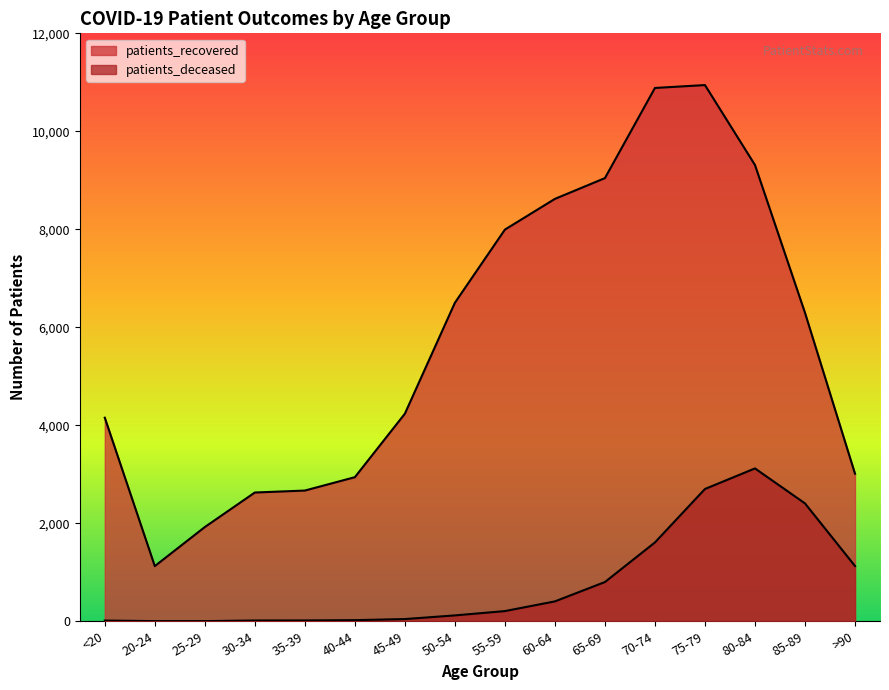

Reading right to left, transcribe all the data shown in this chart.

patients_recovered: 3012	6297	9313	10944	10885	9045	8621	7994	6501	4237	2941	2668	2628	1923	1126	4155
patients_deceased: 1128	2406	3120	2700	1609	801	406	208	120	45	23	17	16	3	3	15